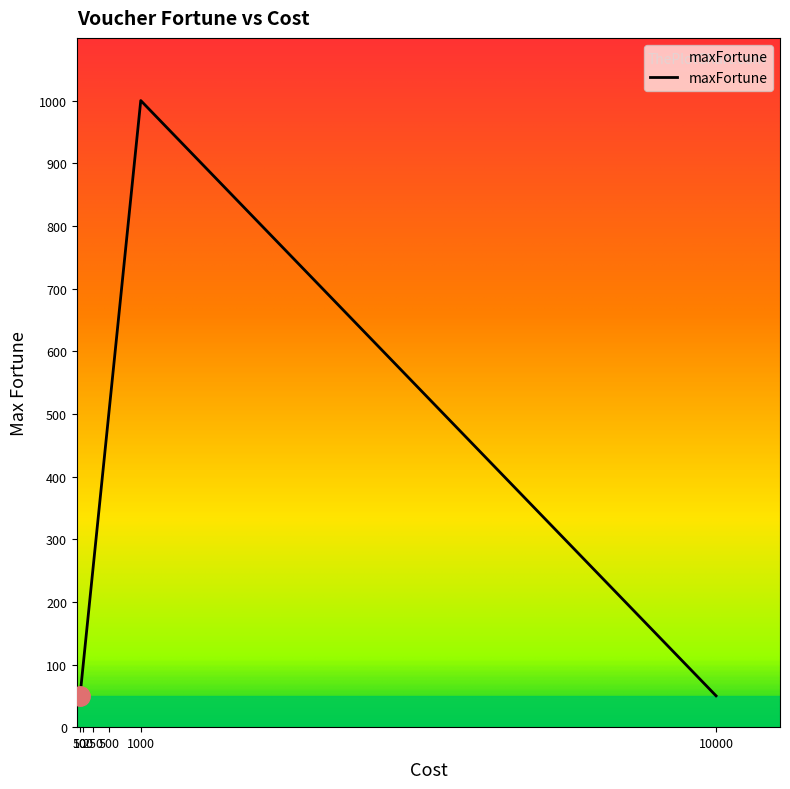

True or false: there are more than 0 points higher than both neighbors.

True